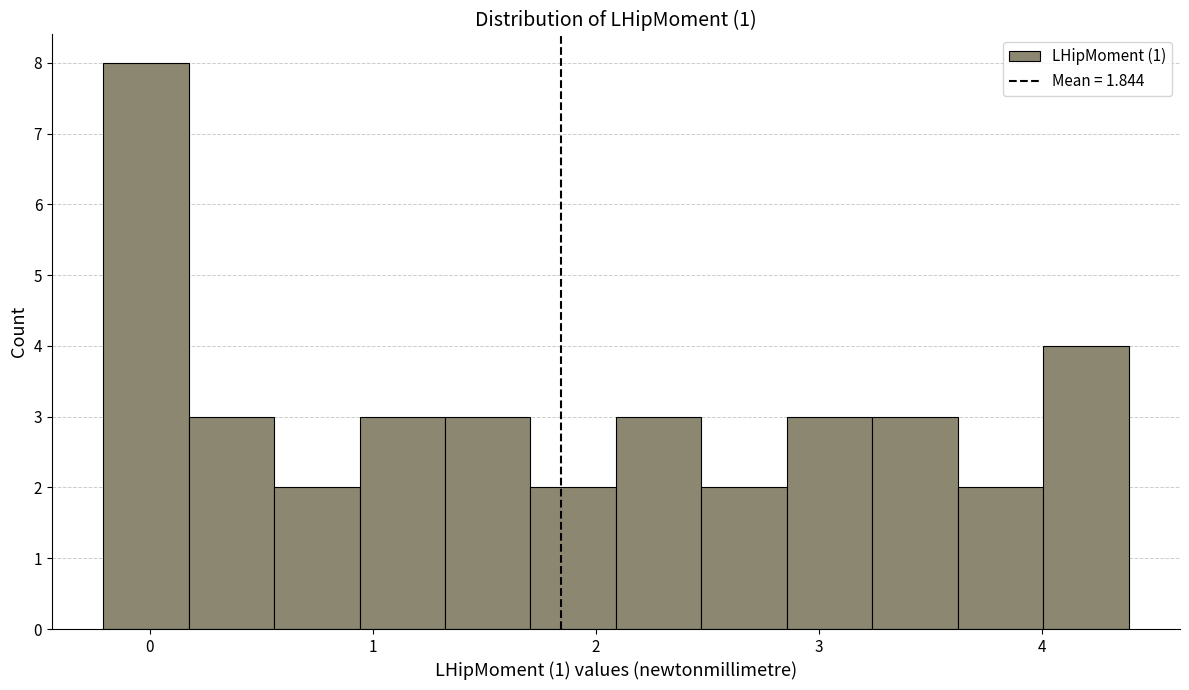

Around what value on the x-axis is the tallest bar? Give the approximate position of its centre, as read against the axis.

0.0